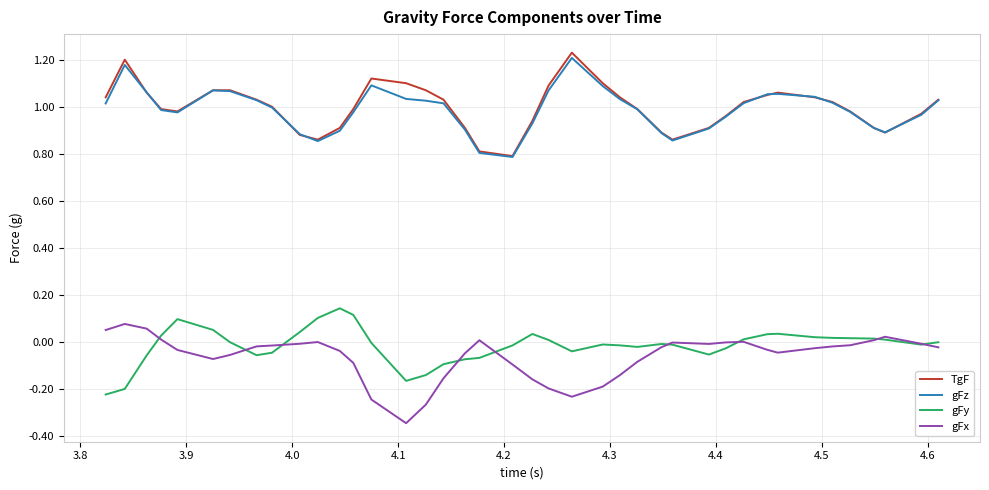

Is this an area chart (filled region under the line)?

No